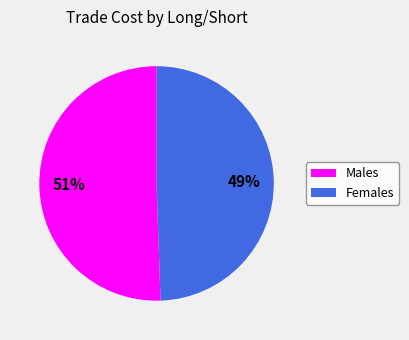

Is there a majority slice in this chart?

Yes